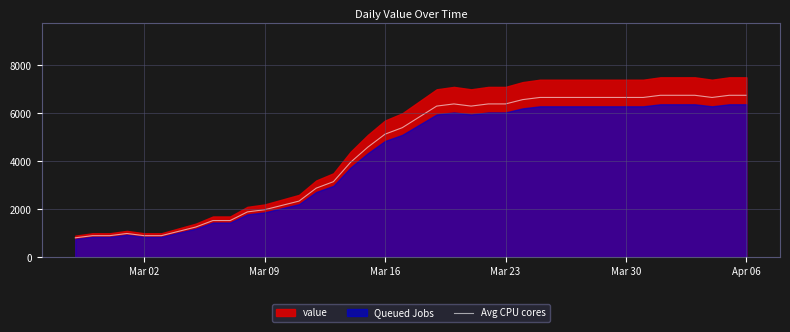

How many data points are above 5850?

19